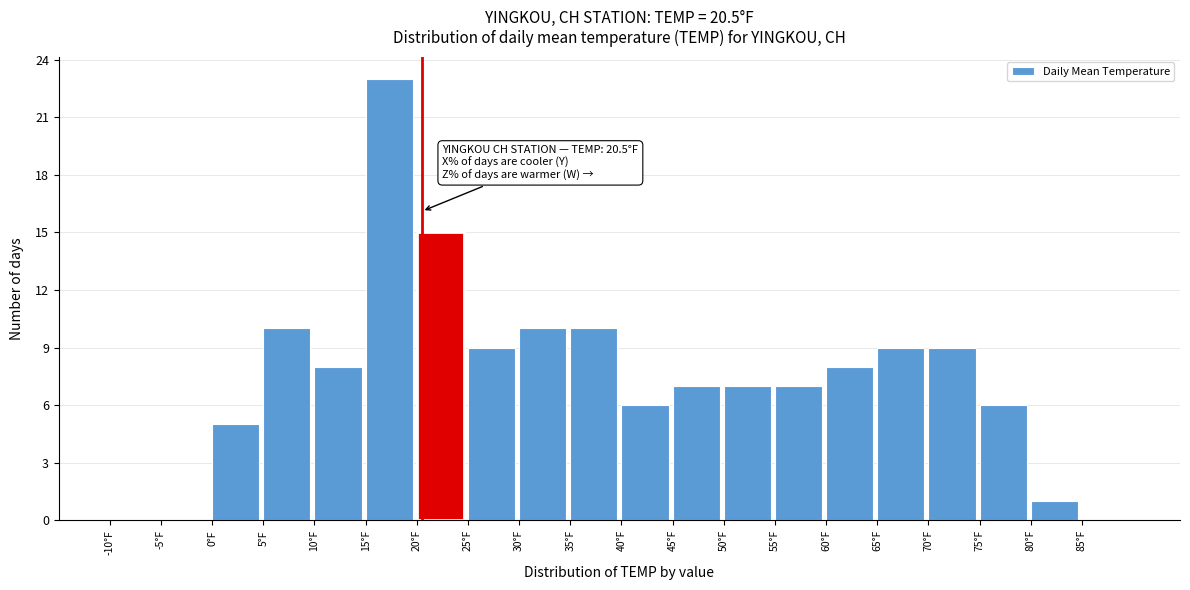

Which range on the x-axis has the tallest bar?

15 to 20